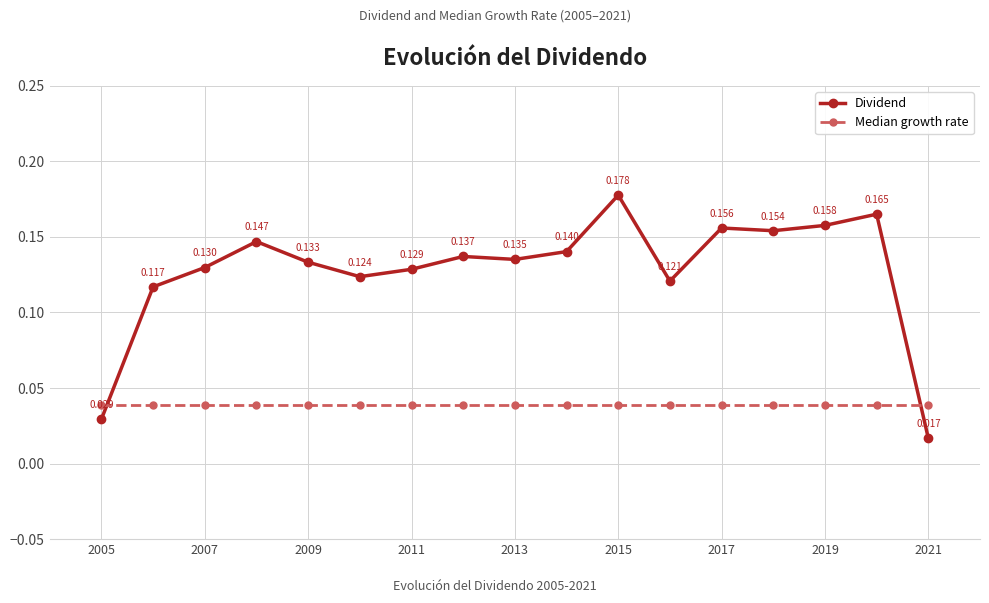

Which series has the widest spread of values?

Dividend